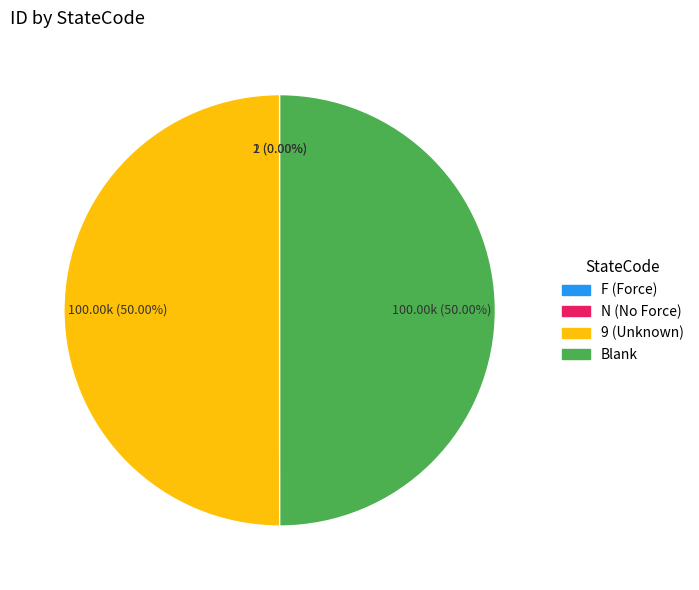

Which slice is the smallest?

N (No Force)